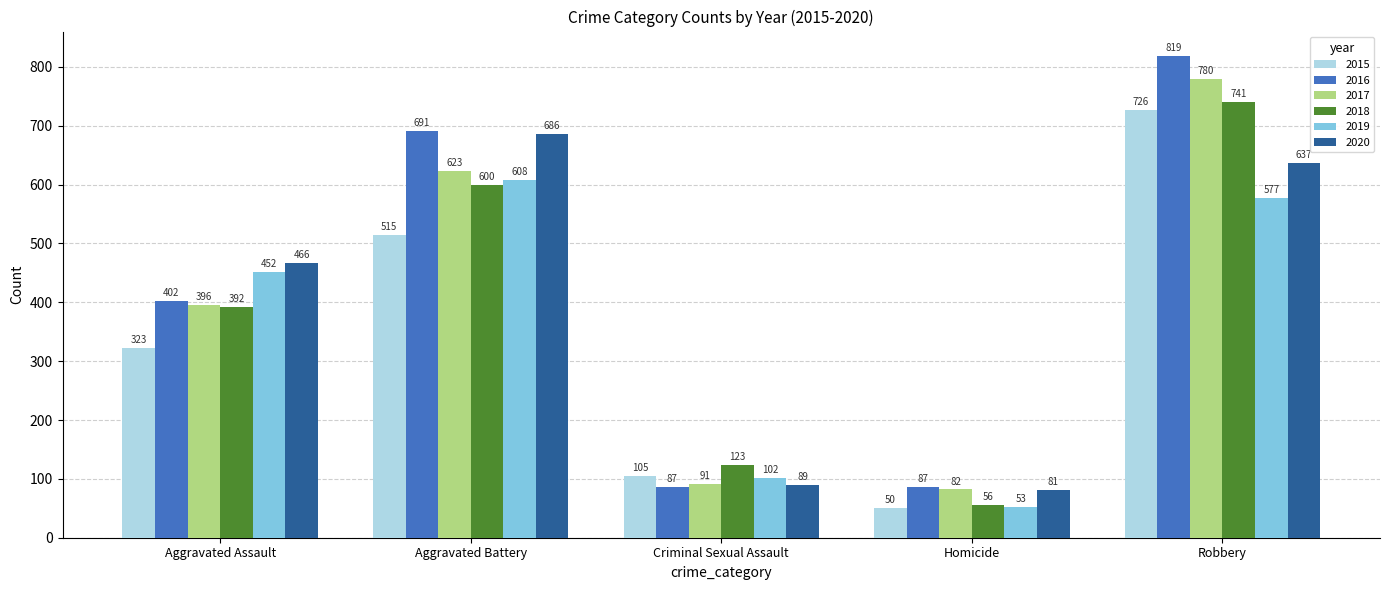

What is the difference between the maximum and minimum values in the 2017 series?

698